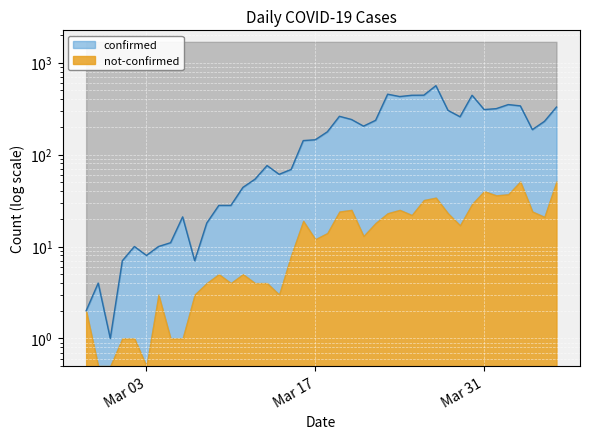

At which label is the value closest to 281?

2020-03-19